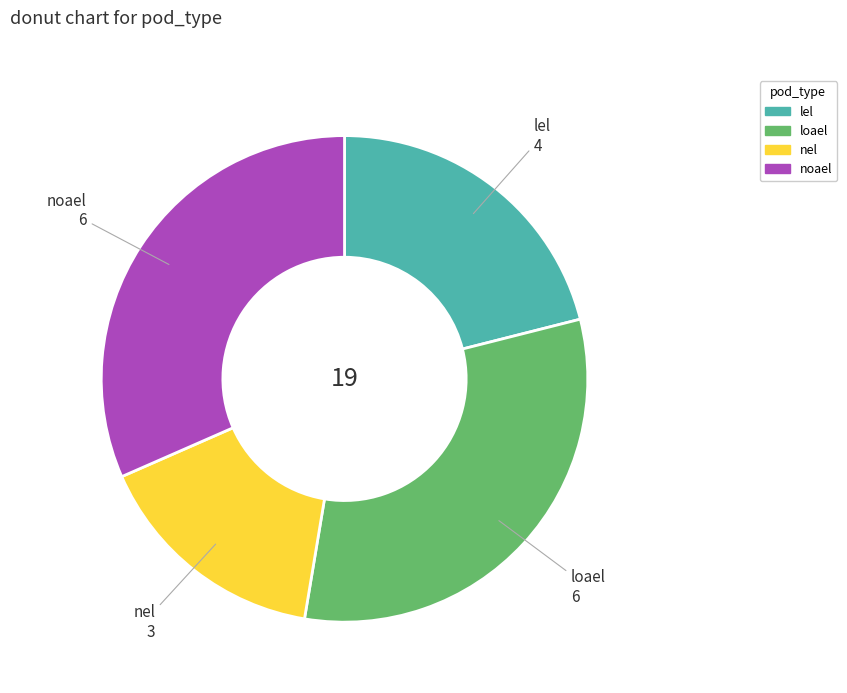

Combined, do nel and loael account for over 50%?

No